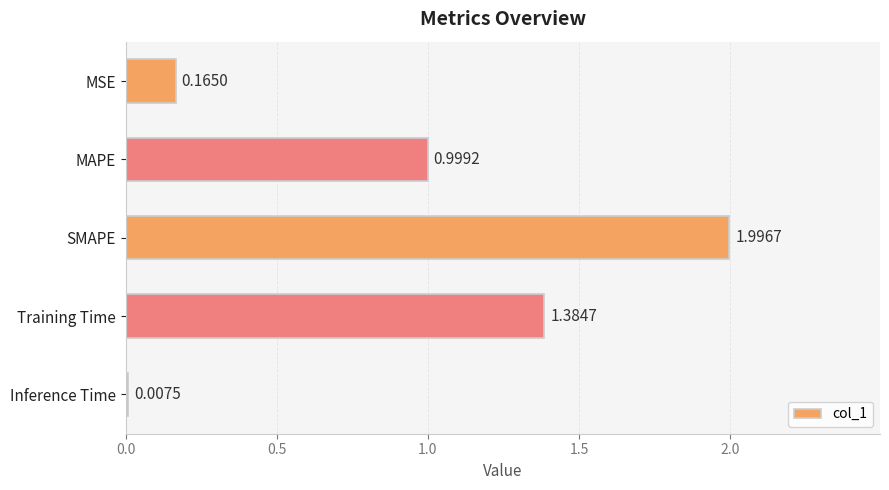

Which has a higher value, MSE or MAPE?

MAPE